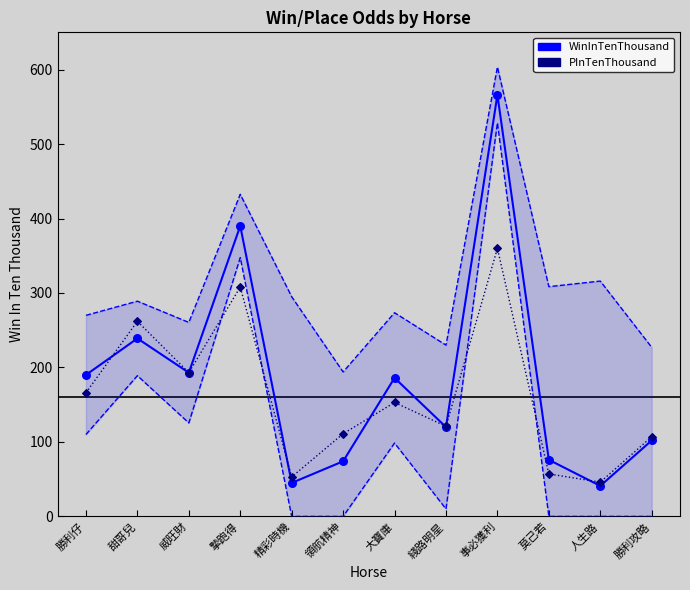

What are all the series names shown in the legend?

WinInTenThousand, PInTenThousand